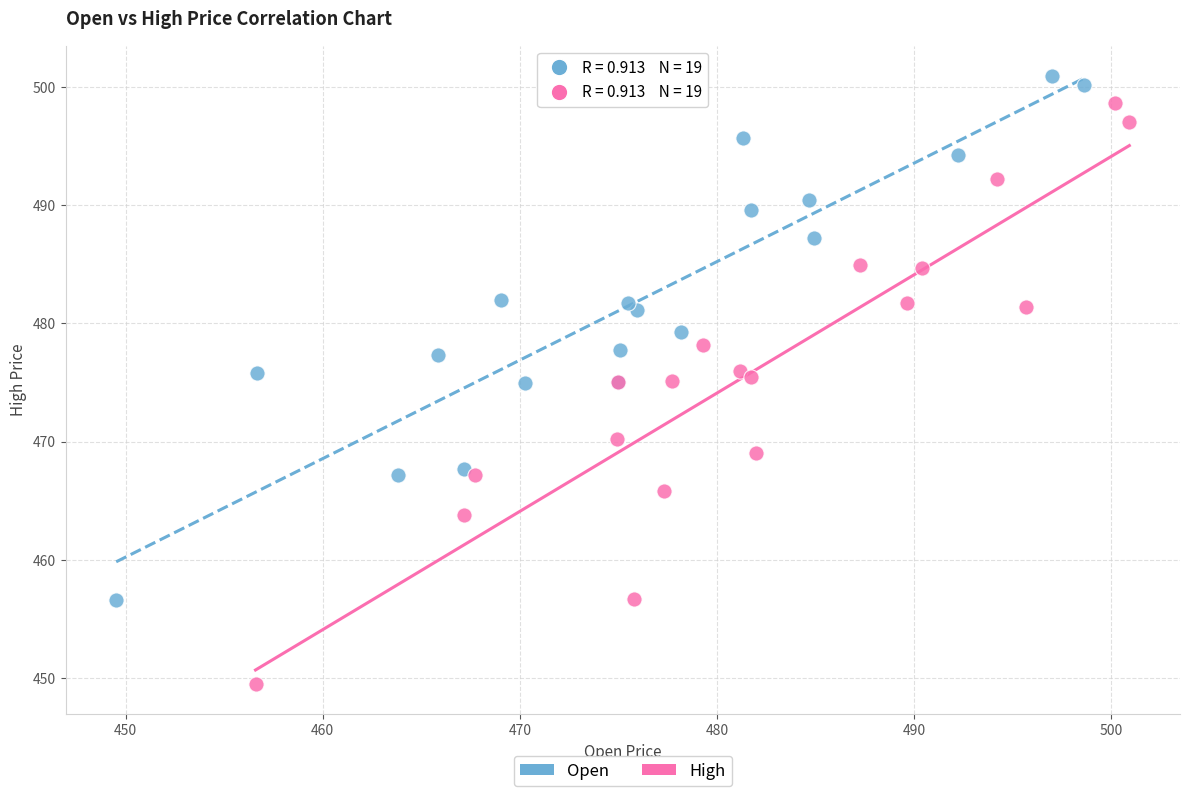

Which series has the largest Y range (max minus min)?

High